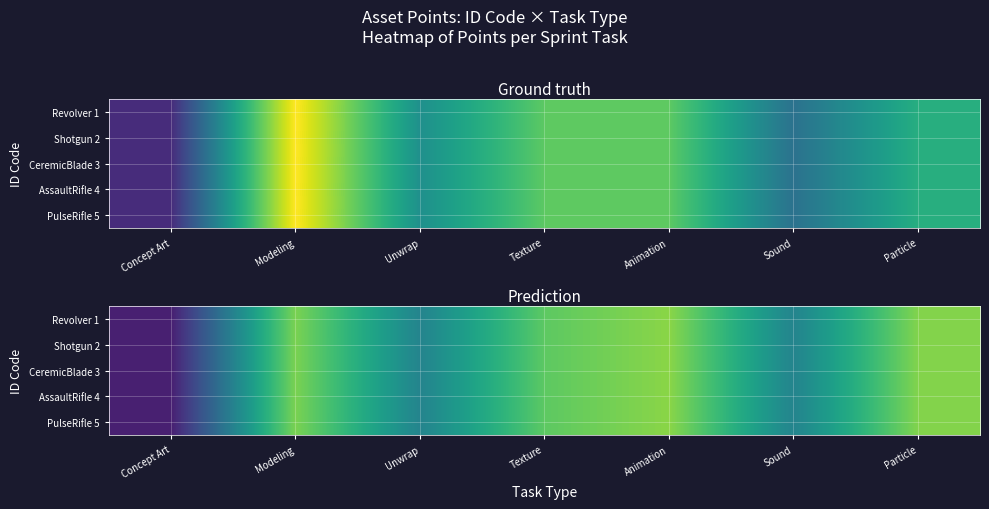

The Revolver 1 series shows 1.2 at Concept Art. True or false?

False